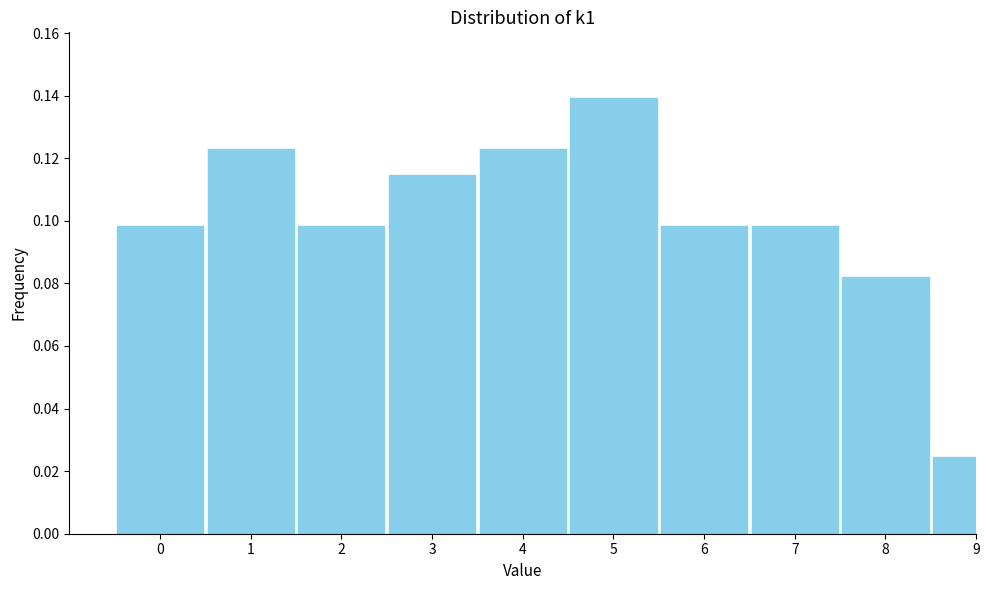

Which label corresponds to the largest value in the chart?

5